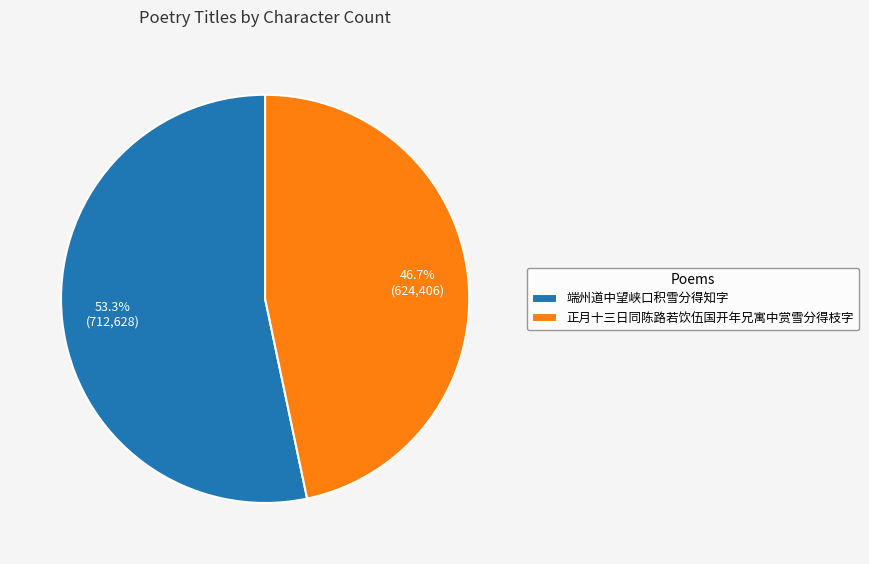

To the nearest percent, what is the average slice percentage?

50%